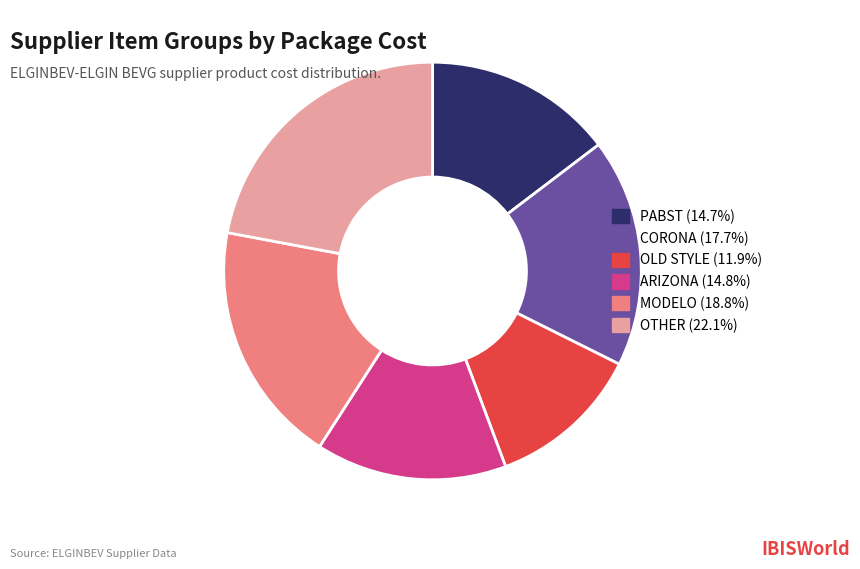

Which category has the biggest portion of the pie?

OTHER